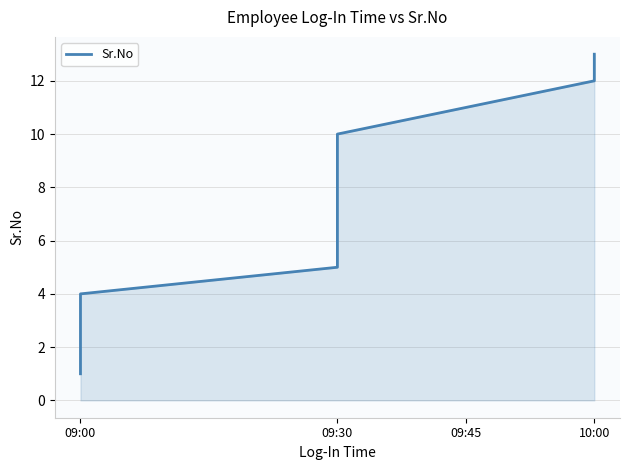

What is the average value?

7